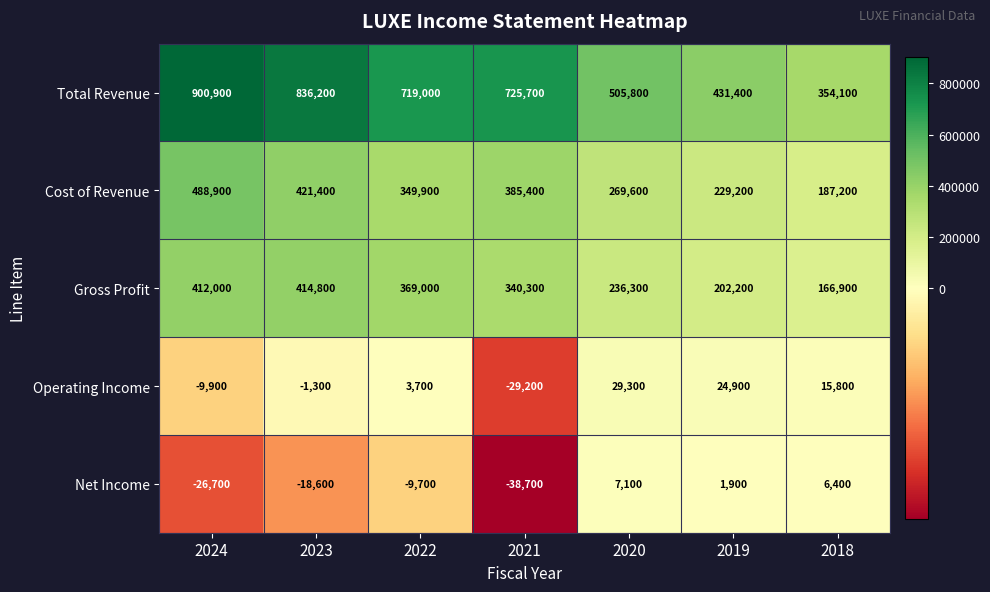

Rank the series by their maximum value, from highest to lowest.

Total Revenue, Cost of Revenue, Gross Profit, Operating Income, Net Income